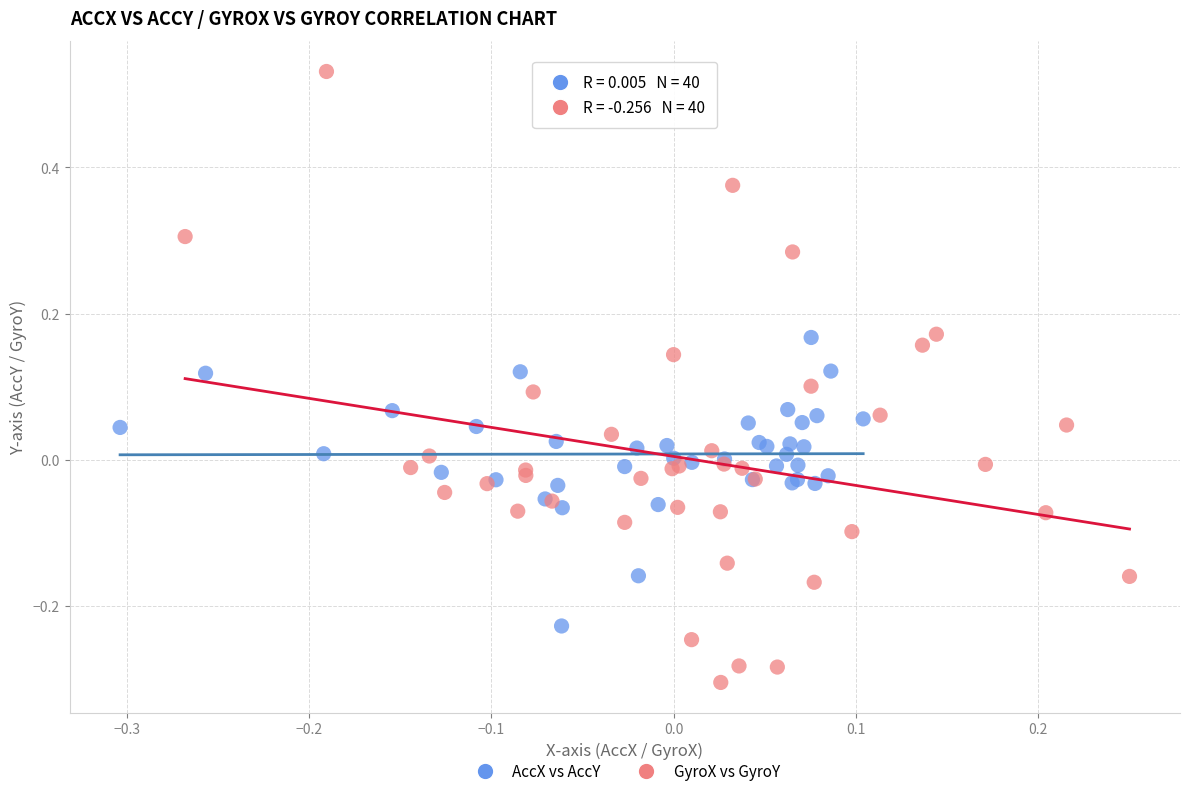

What are all the series names shown in the legend?

AccX vs AccY, GyroX vs GyroY